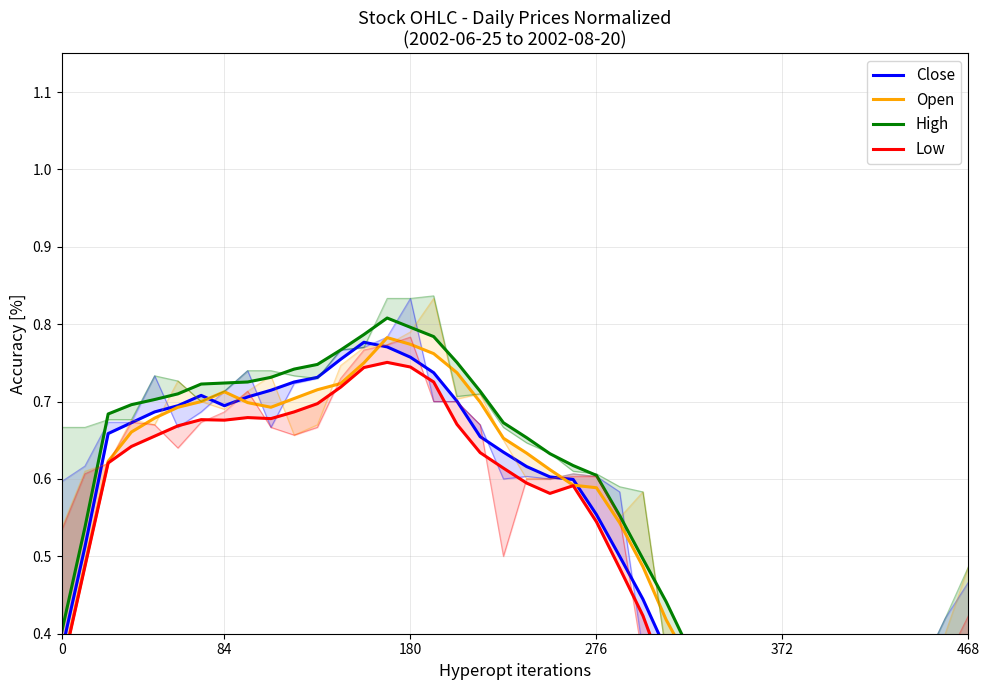

True or false: Close and Low intersect in this chart.

False